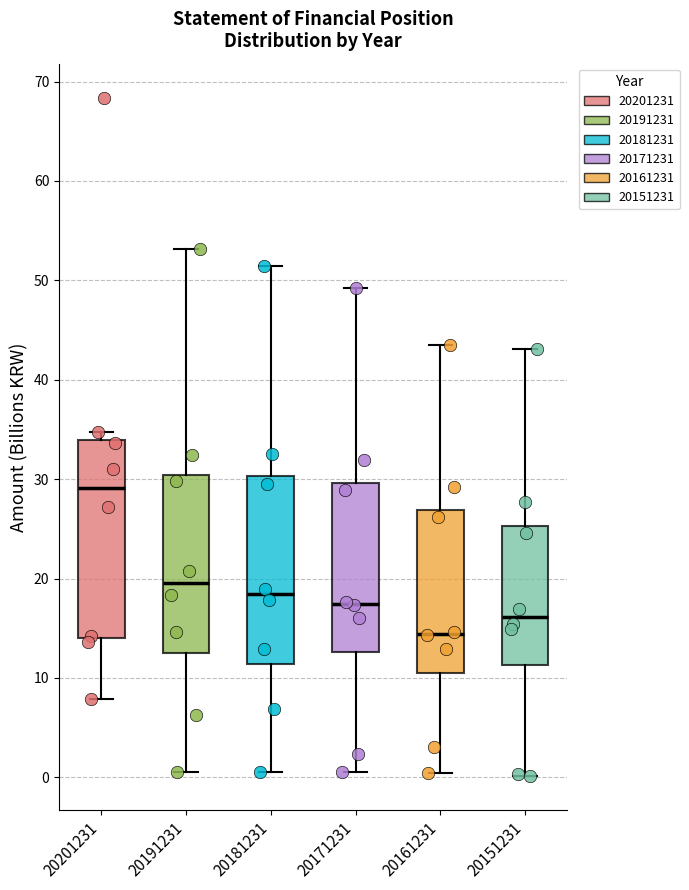

Reading left to right, read every box against the y-axis: the position of its median line, the range the box covers, and the ends of its whiskers. The values are not printed on the chart, so give them approximately, as read against the axis.

20201231: median 29, box 14 to 34, whiskers 8 to 35
20191231: median 20, box 13 to 30, whiskers 1 to 53
20181231: median 18, box 11 to 30, whiskers 1 to 51
20171231: median 17, box 13 to 30, whiskers 0 to 49
20161231: median 14, box 10 to 27, whiskers 0 to 44
20151231: median 16, box 11 to 25, whiskers 0 to 43